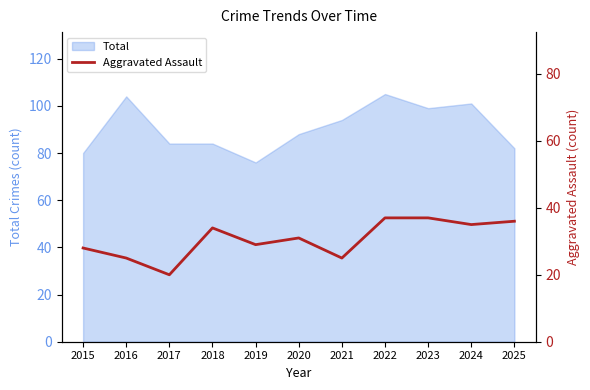

At which label does the data first exceed 31?

2018